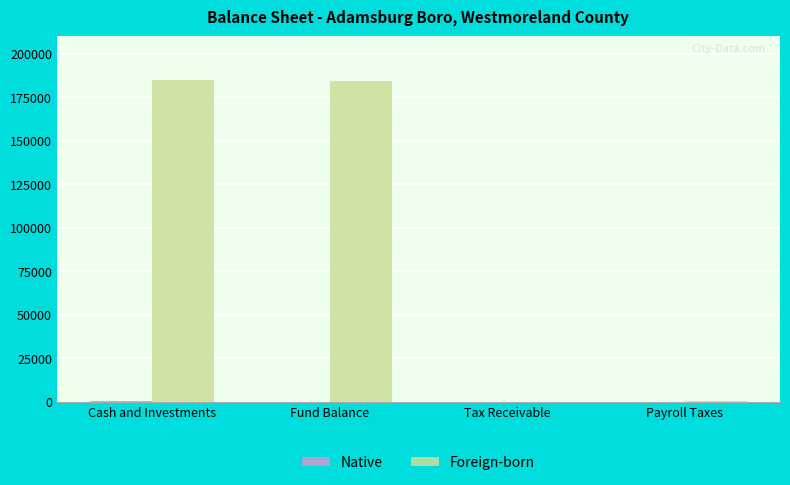

What is the sum of all Foreign-born values?

369466